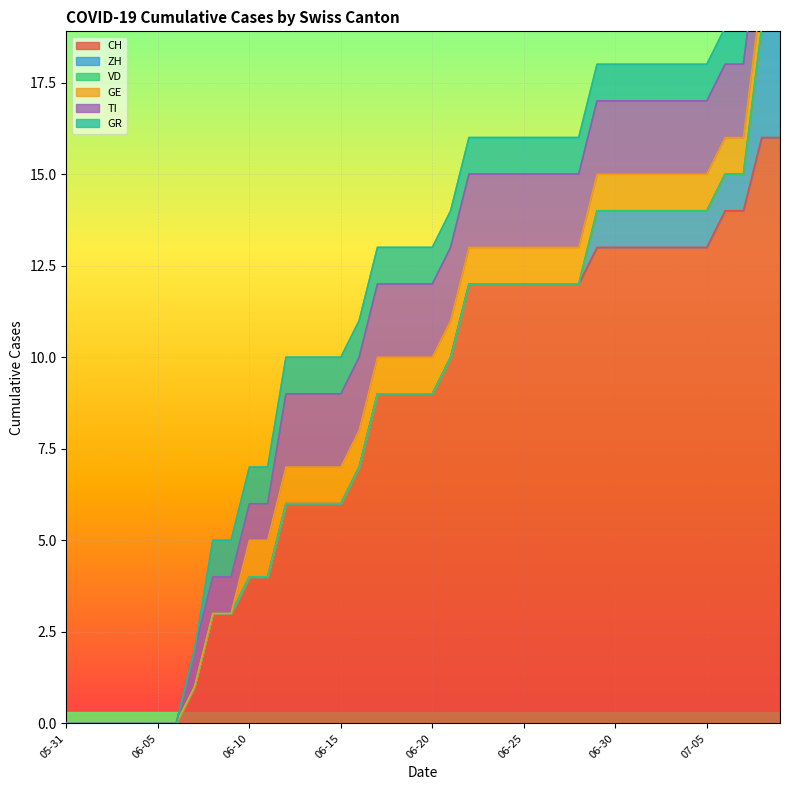

Rank the series by their maximum value, from lowest to highest.

VD, GE, GR, TI, ZH, CH